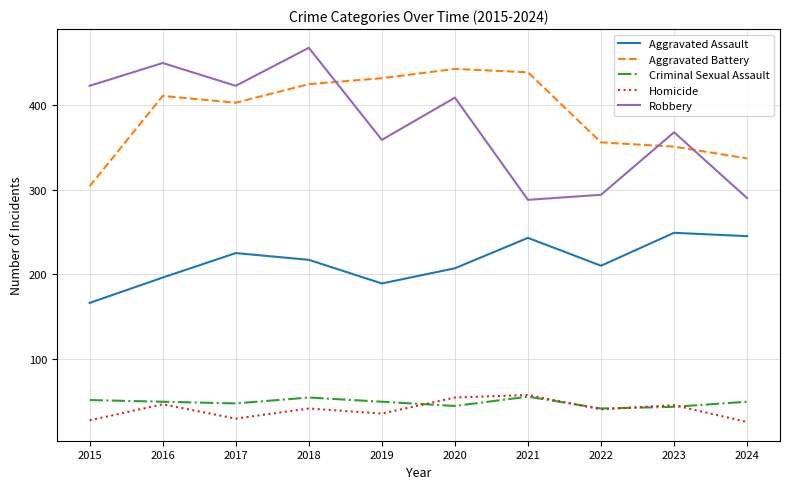

Is it true that Criminal Sexual Assault equals 32 at 2017?

False